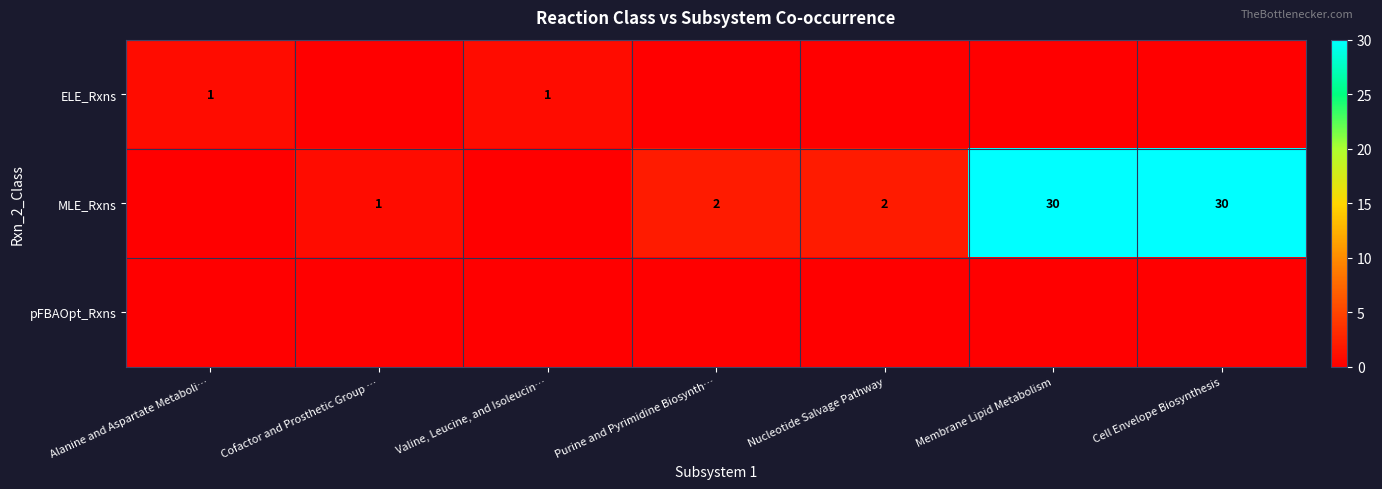

True or false: MLE_Rxns has a value of 17 at Cell Envelope Biosynthesis.

False